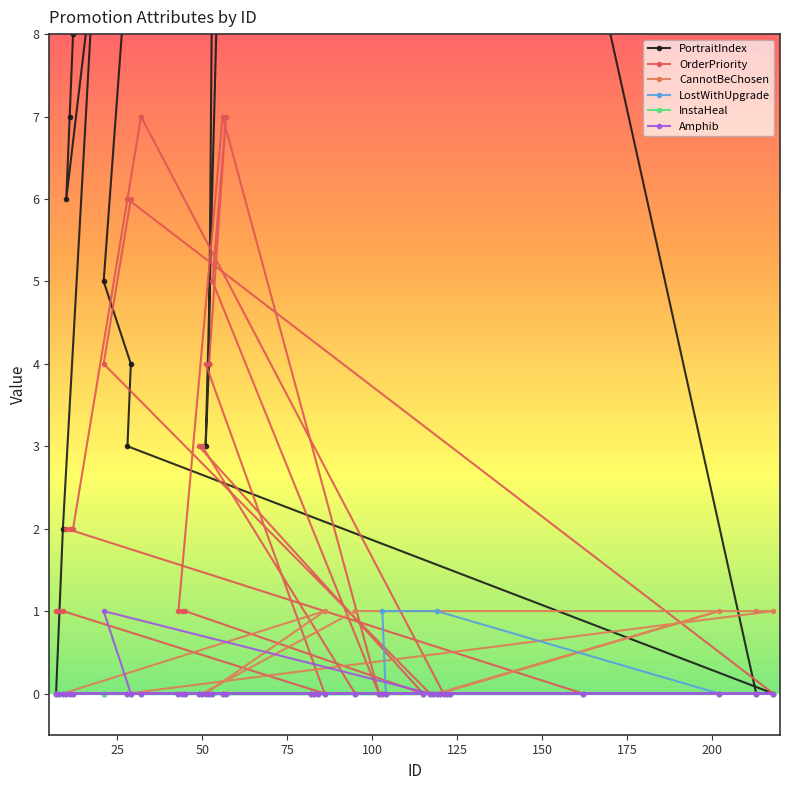

What is the difference between the maximum and minimum values in the OrderPriority series?

7